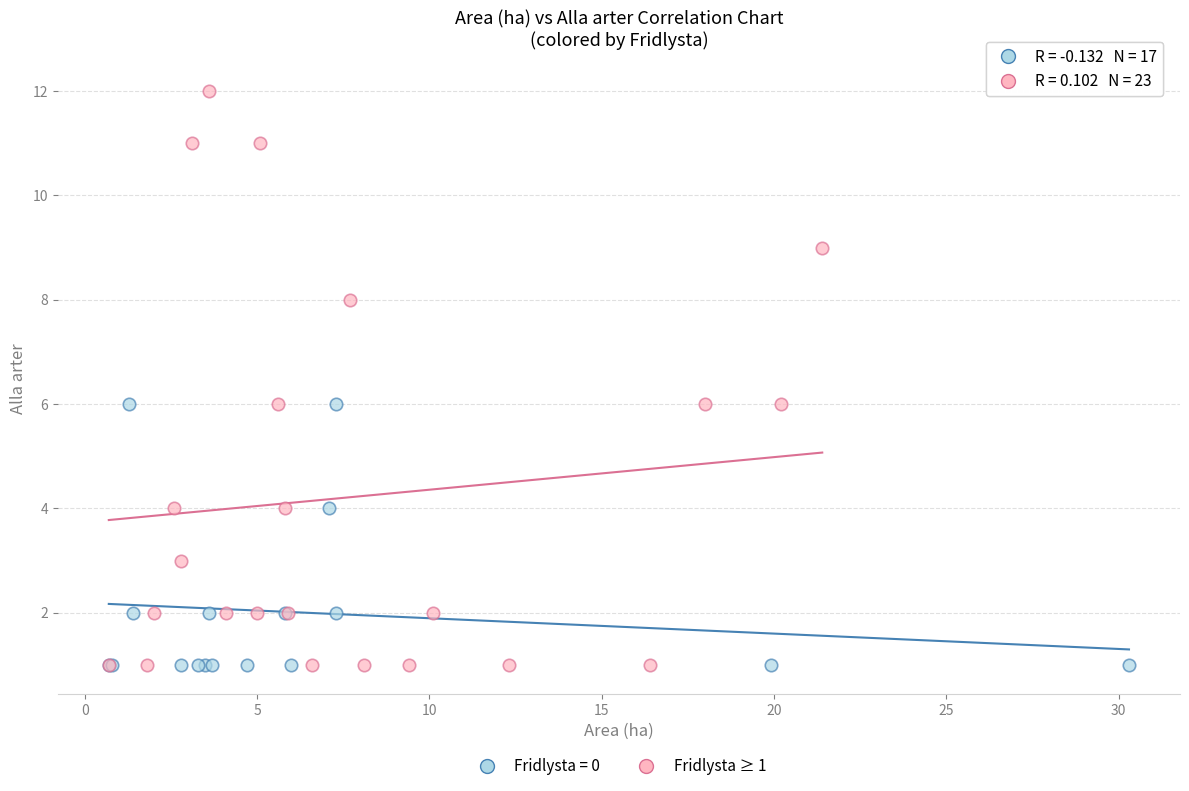

Which series has the largest Y range (max minus min)?

Fridlysta ≥ 1